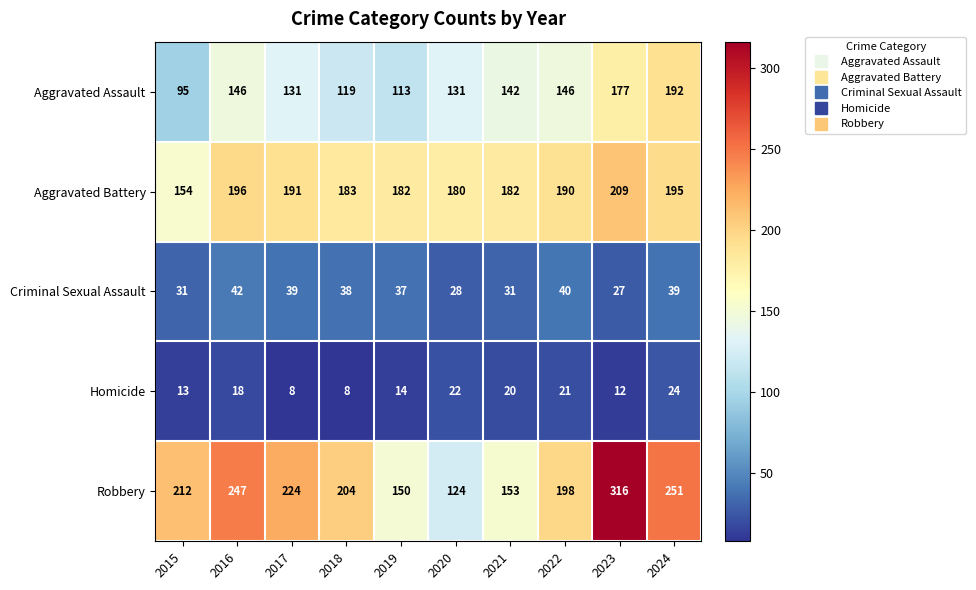

What is the total value across all series at 2016?

649